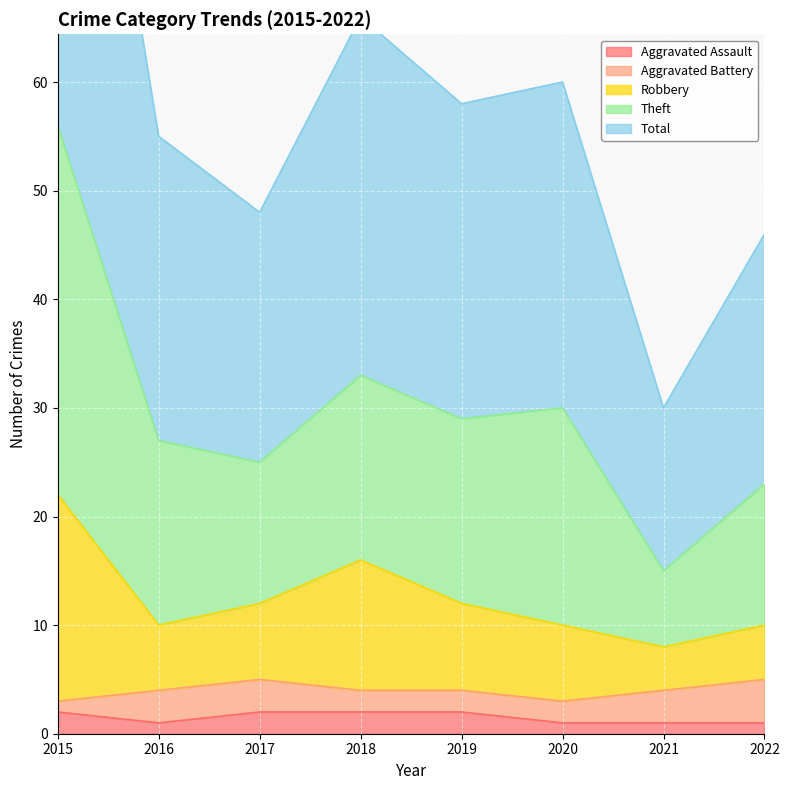

The Aggravated Assault series shows 2 at 2017. True or false?

True